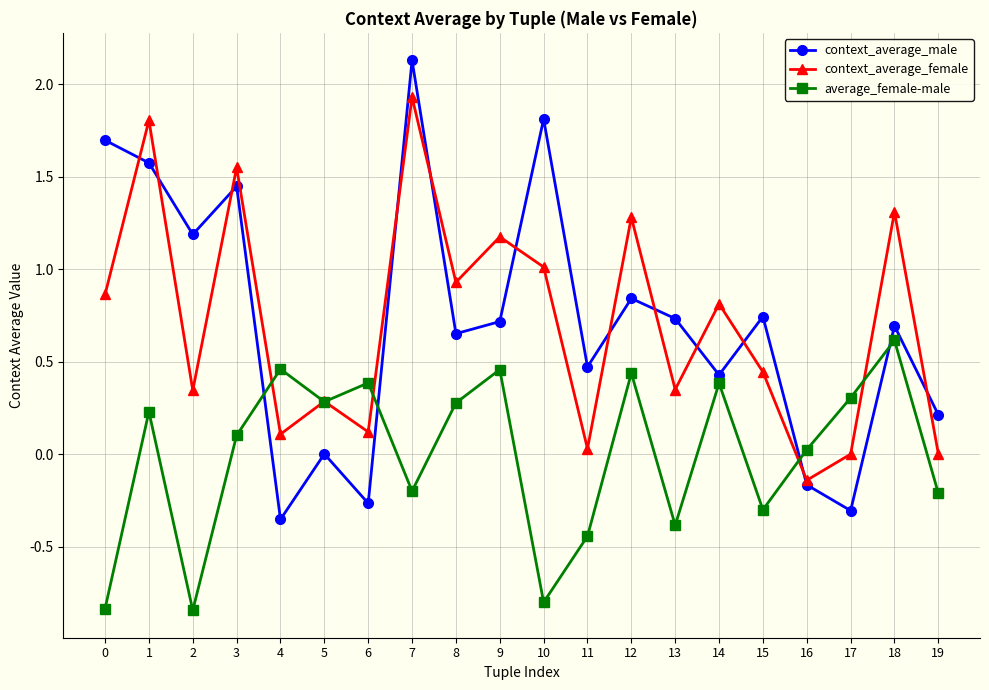

The average_female-male series shows 0.1 at 5. True or false?

False